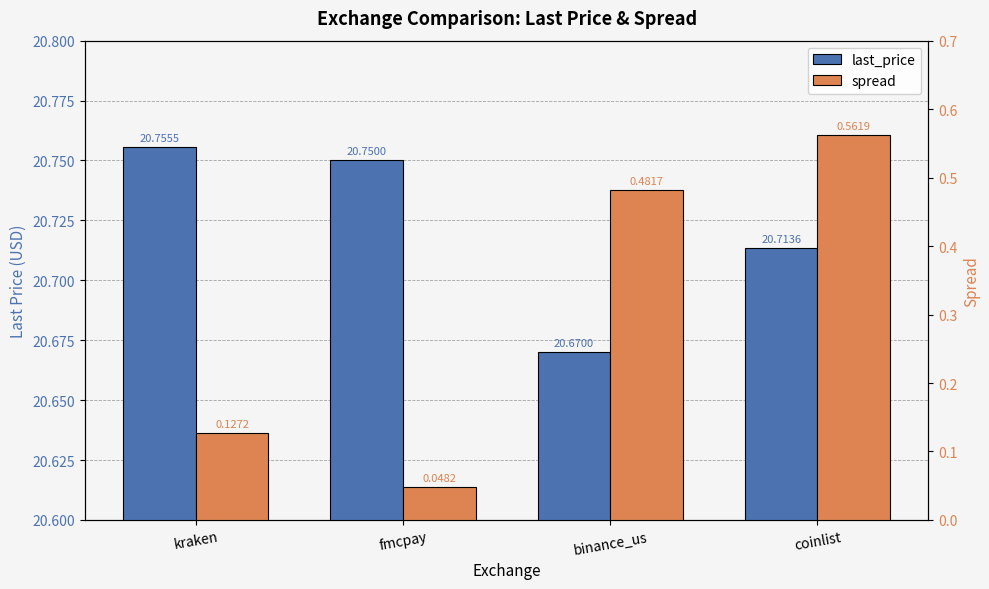

Is it true that spread equals 0.5 at binance_us?

True